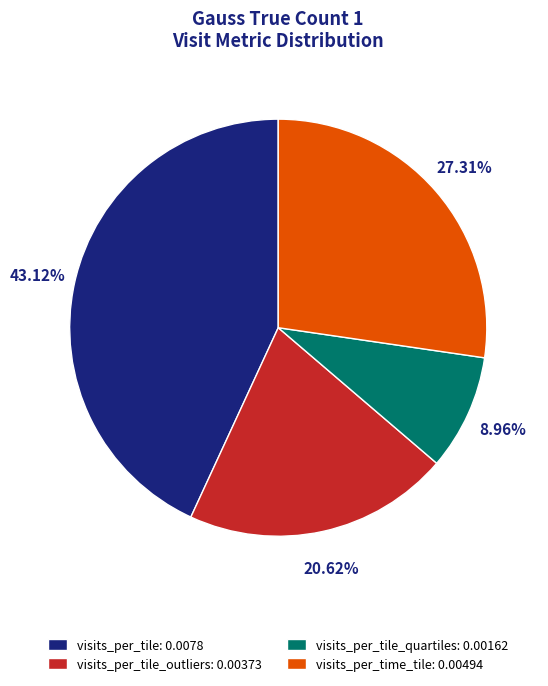

Combined, do visits_per_tile_quartiles: 0.00162 and visits_per_tile: 0.0078 account for over 50%?

Yes